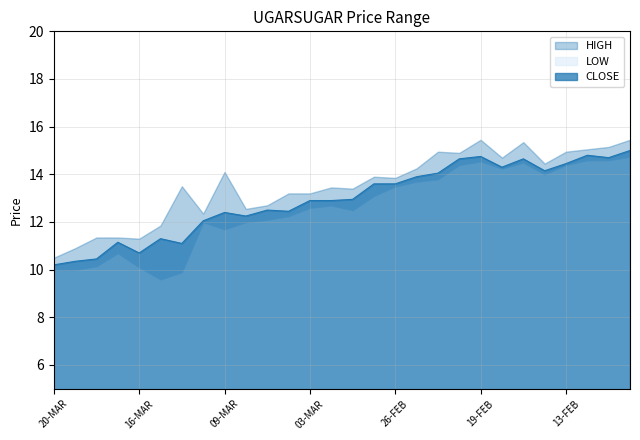

The value of LOW at 05-MAR is 19.4. True or false?

False